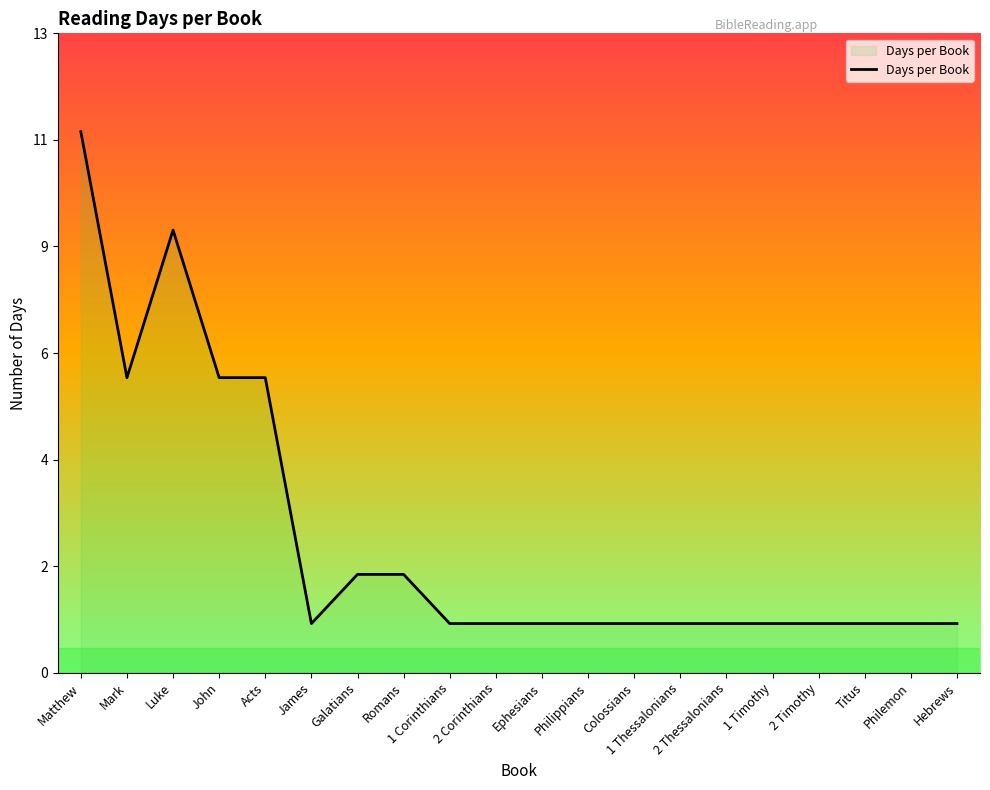

How many series are shown in this chart?

1